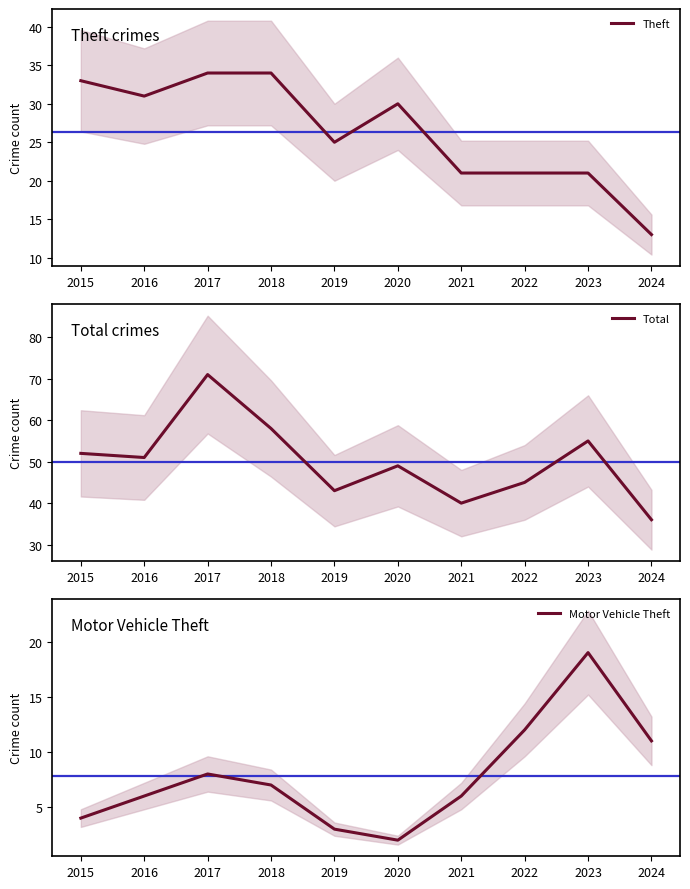

Rank the series by their average value, from lowest to highest.

Motor Vehicle Theft, Theft, Total